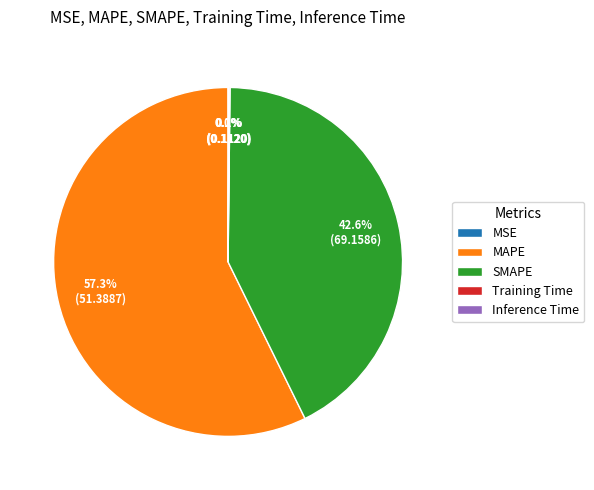

Which category accounts for the majority?

MAPE